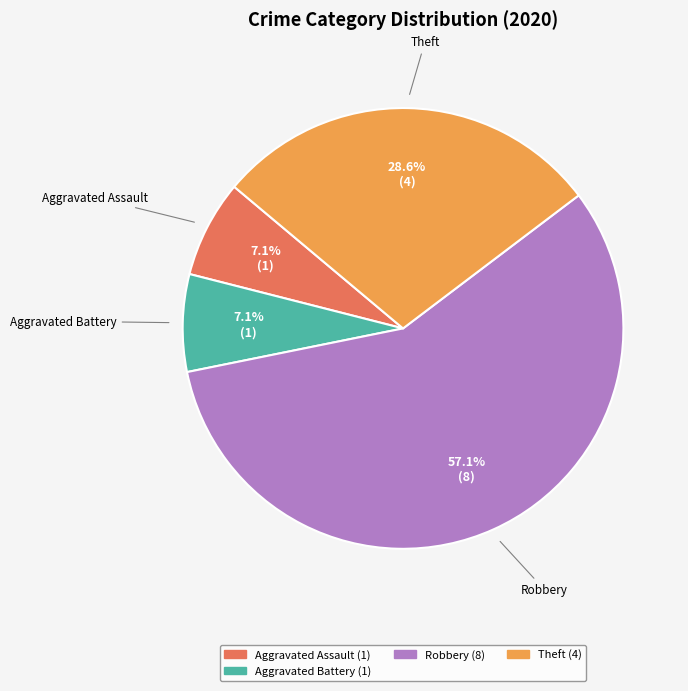

Does any single category account for the majority?

Yes